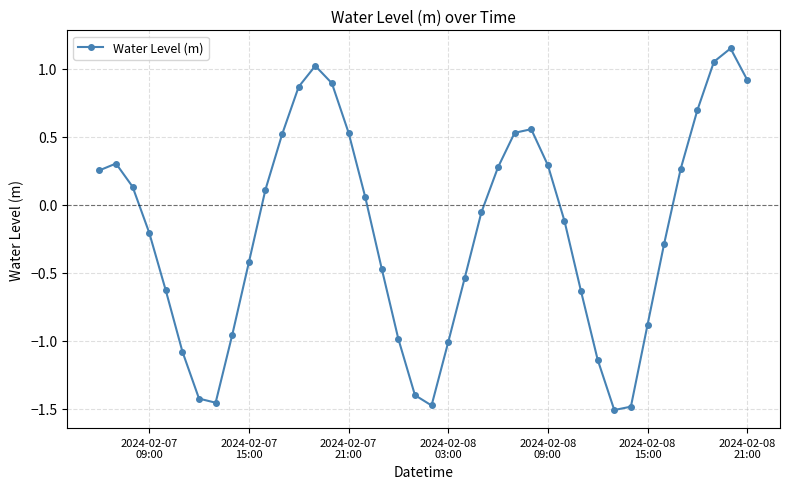

True or false: the data has more than 1 interior local peaks.

True